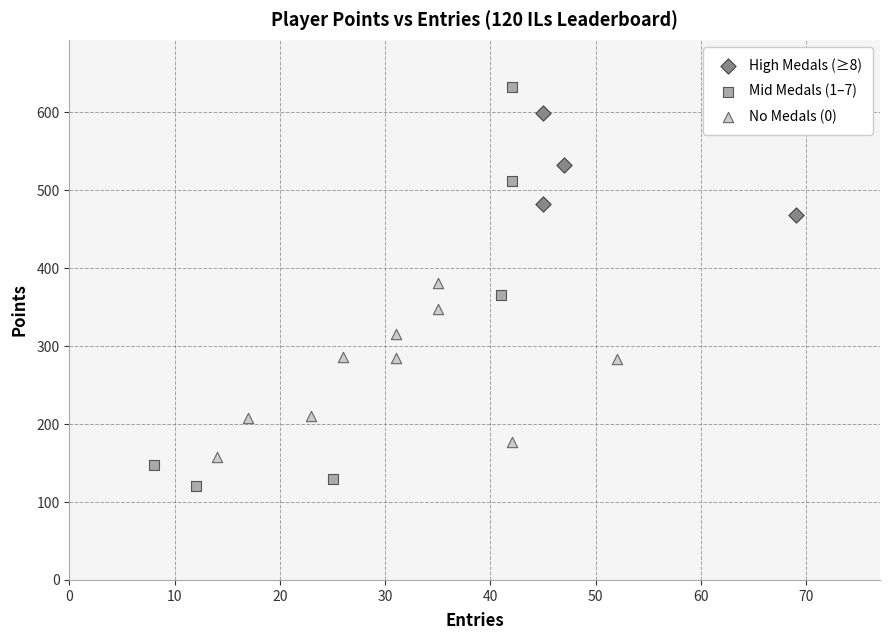

Which series has the widest spread of Y values?

Mid Medals (1–7)